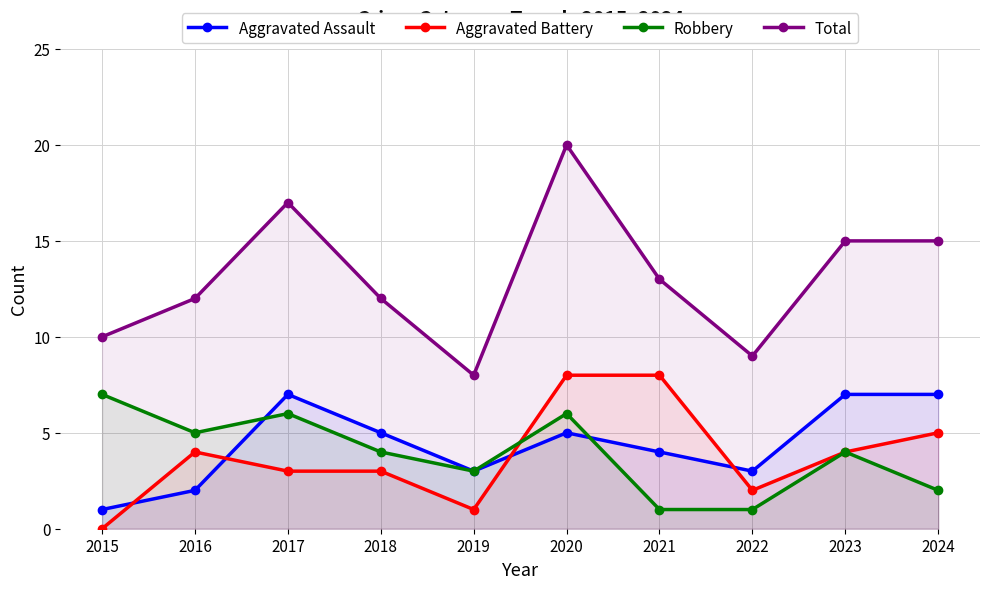

Rank the series by their maximum value, from lowest to highest.

Aggravated Assault, Robbery, Aggravated Battery, Total